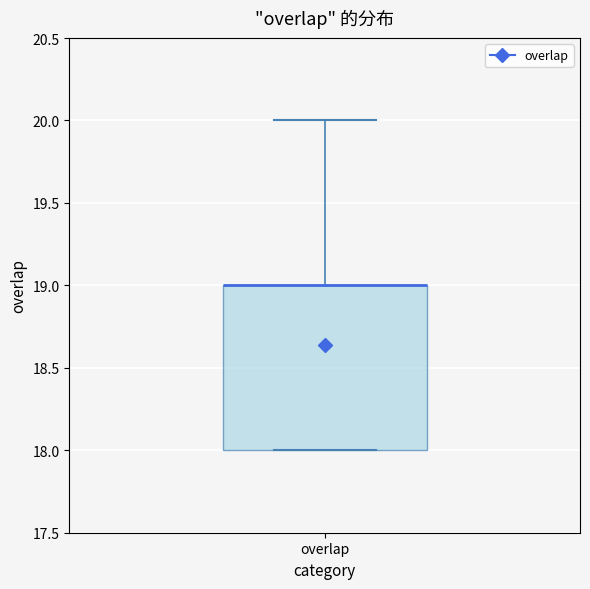

Read this box plot against the y-axis: the position of the median line, the range covered by the box, and the ends of both whiskers. The values are not printed on the chart, so give them approximately, as read against the axis.

median 19 (drawn on the box's upper edge), box 18 to 19, whiskers 18 to 20